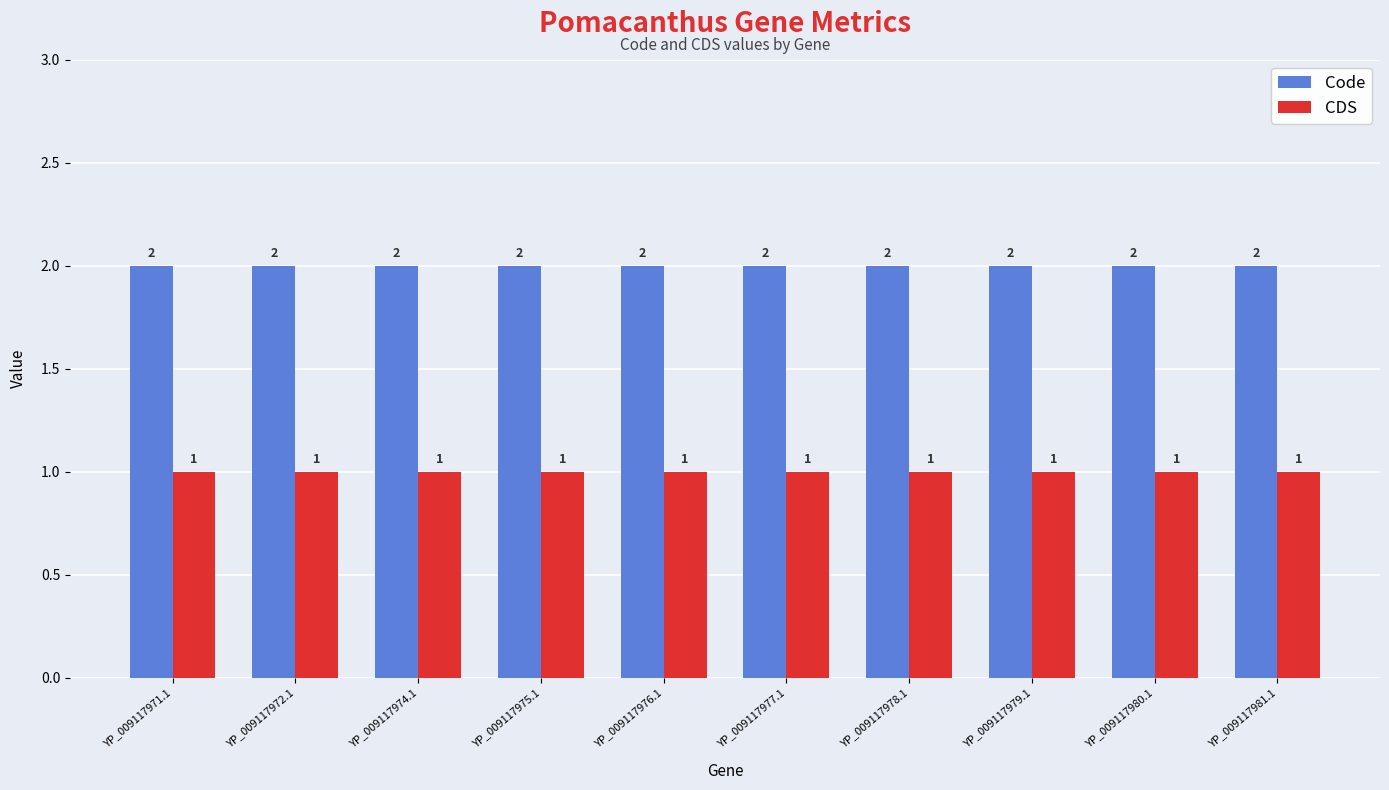

What position from the right is YP_009117976.1?

6